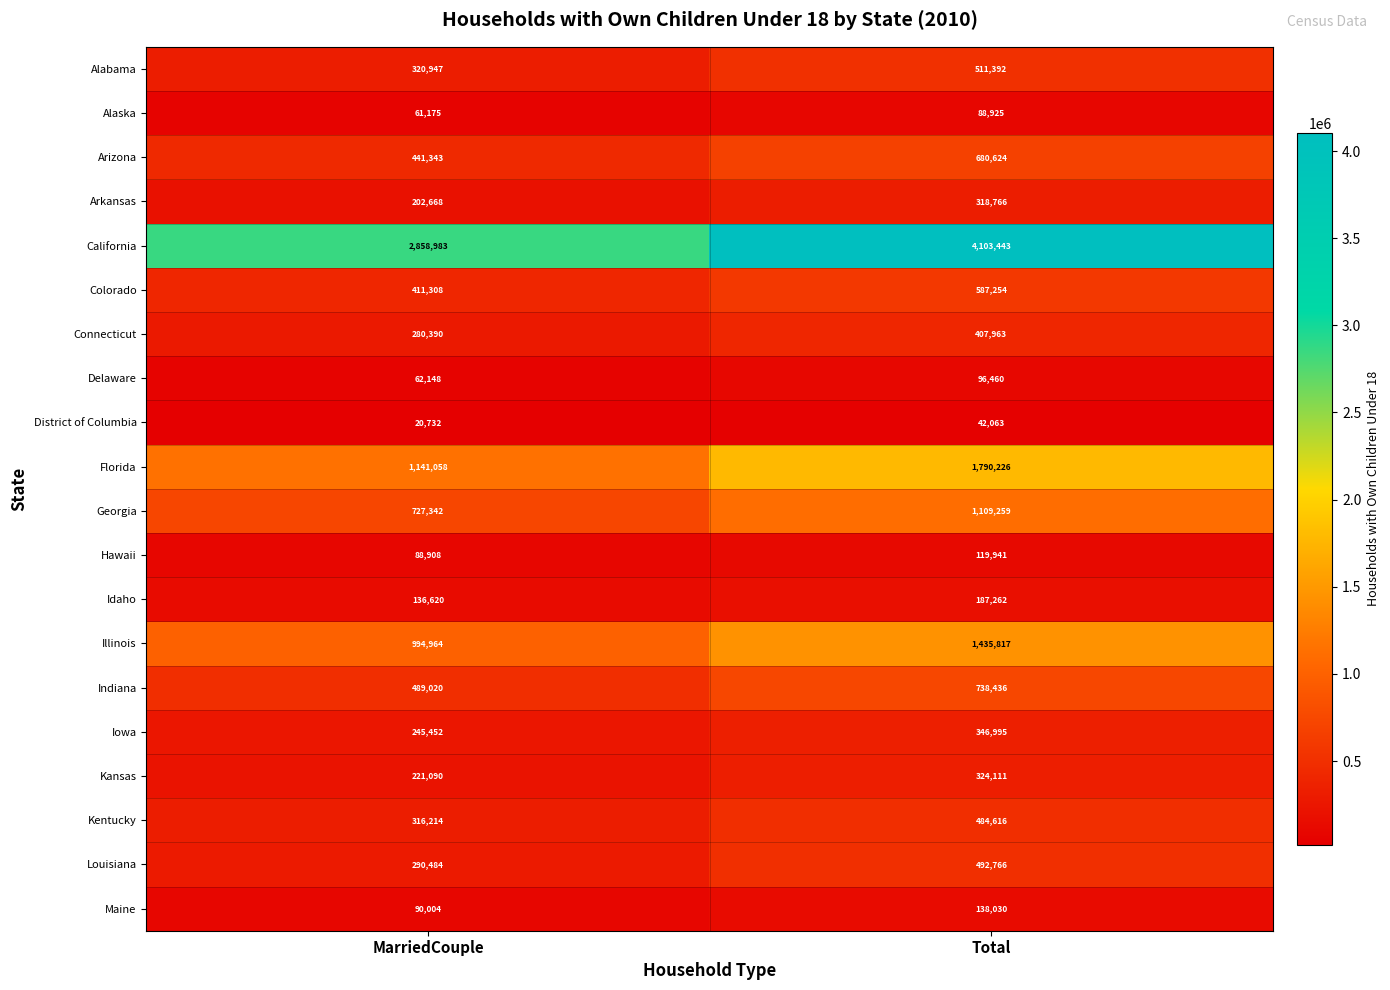

The Georgia series shows 1207999 at MarriedCouple. True or false?

False